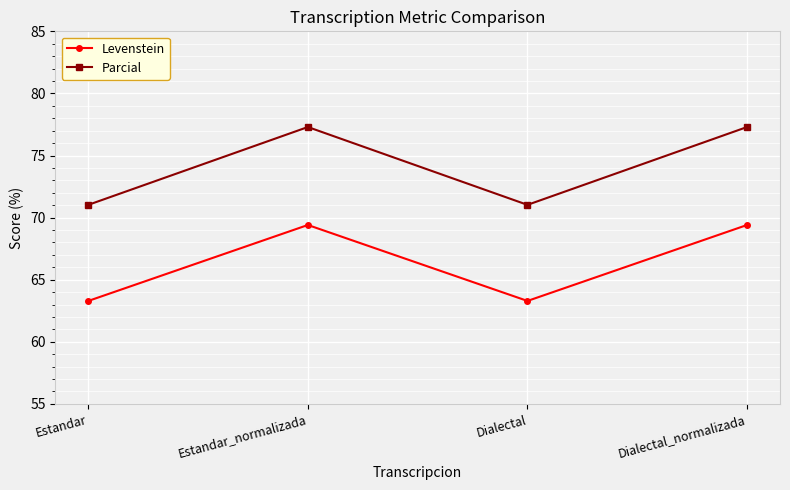

Between Dialectal and Dialectal_normalizada, which series saw the biggest shift?

Parcial